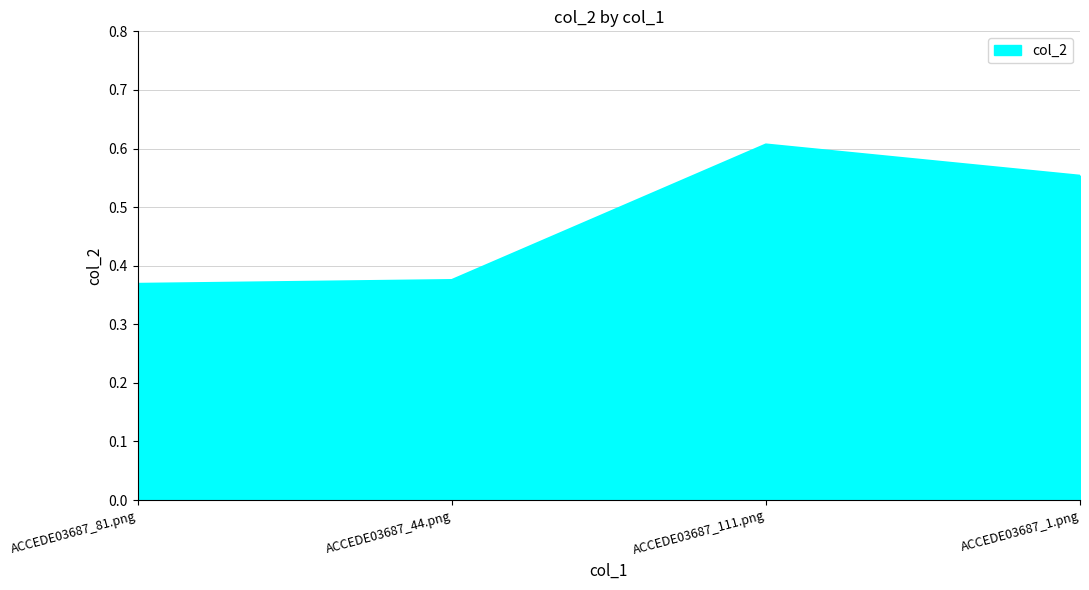

Which label corresponds to the largest value in the chart?

ACCEDE03687_111.png